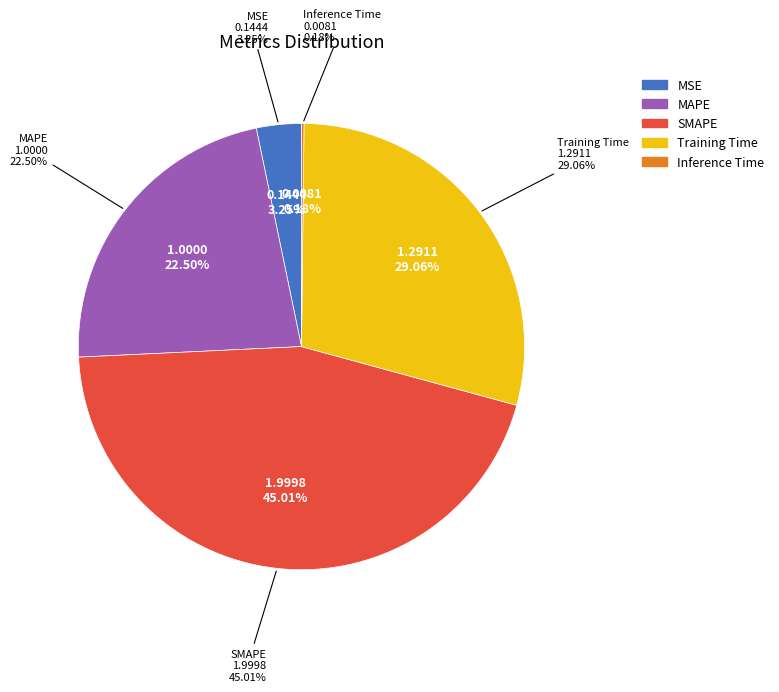

What percentage do MAPE and Inference Time together represent?

22.7%